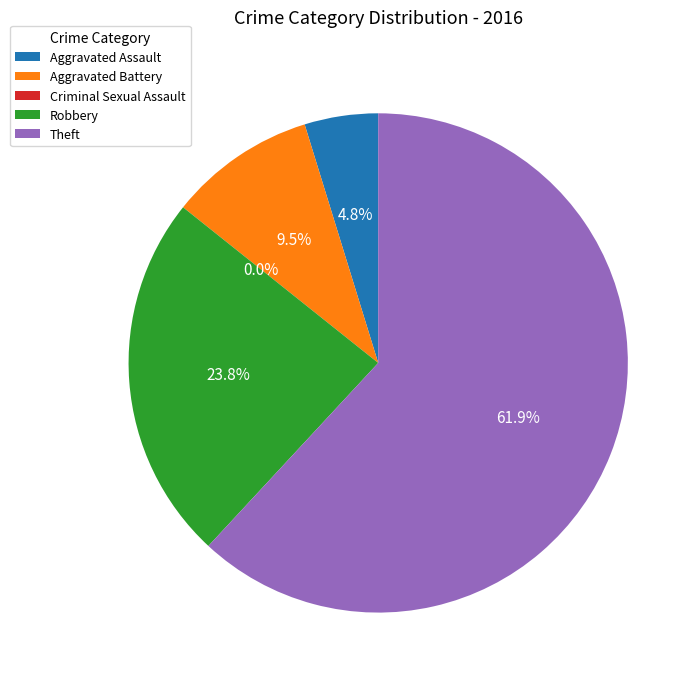

The Aggravated Assault slice represents 17% of the pie. True or false?

False